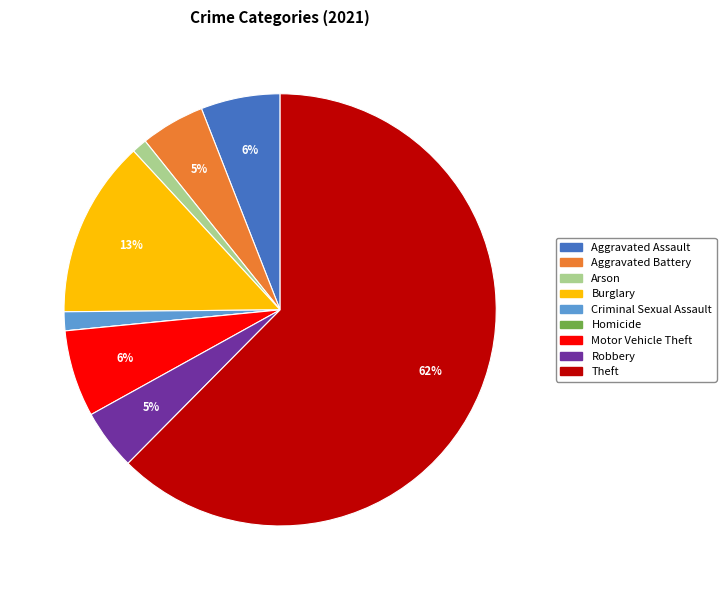

To the nearest percent, what percentage of the pie is Motor Vehicle Theft?

6%